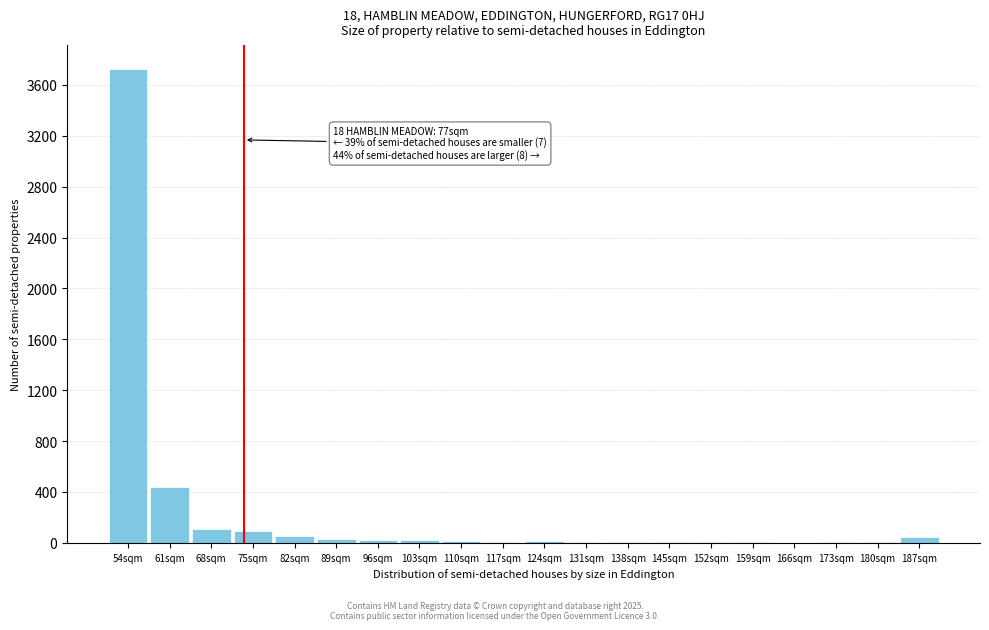

At which label is the value closest to 1864?

61sqm